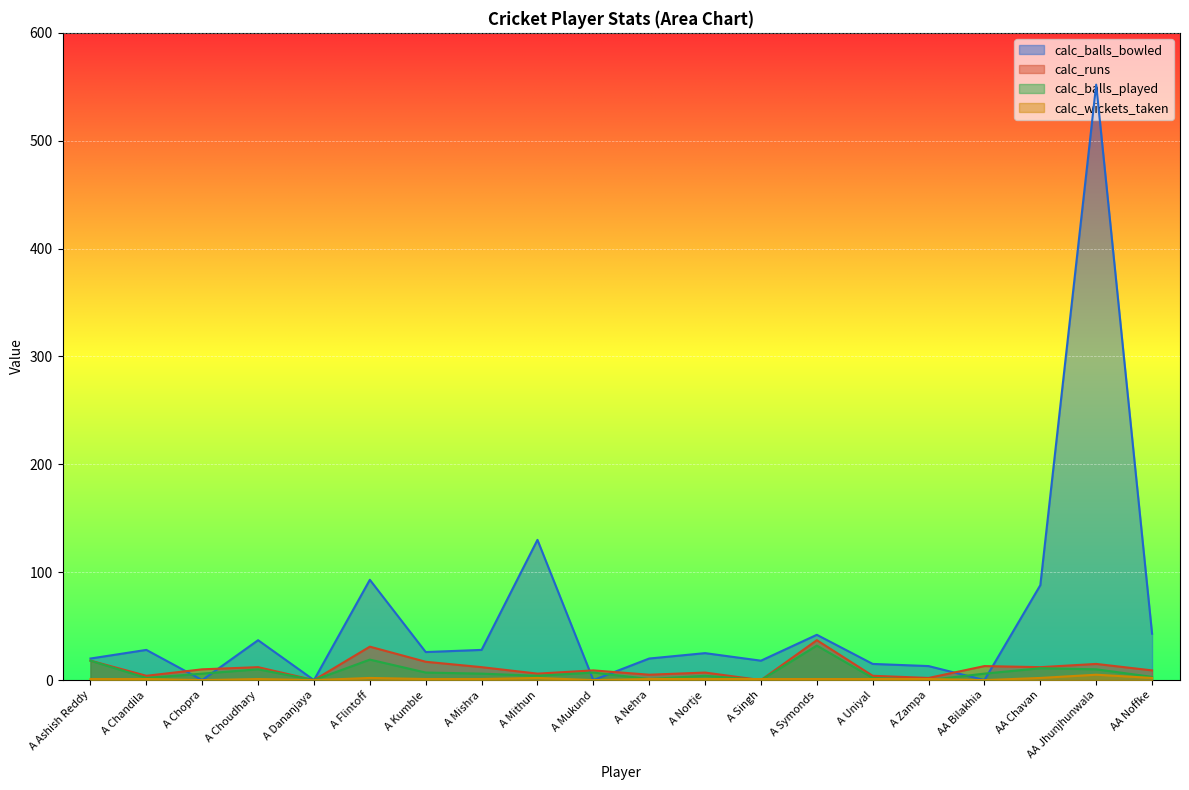

What is the average value of the calc_wickets_taken series?

1